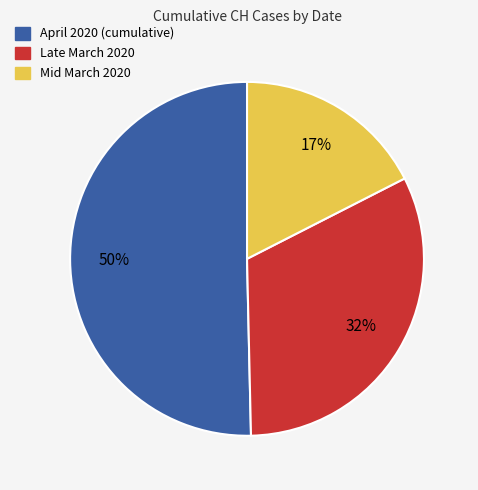

Is there any slice that represents more than half of the pie?

Yes